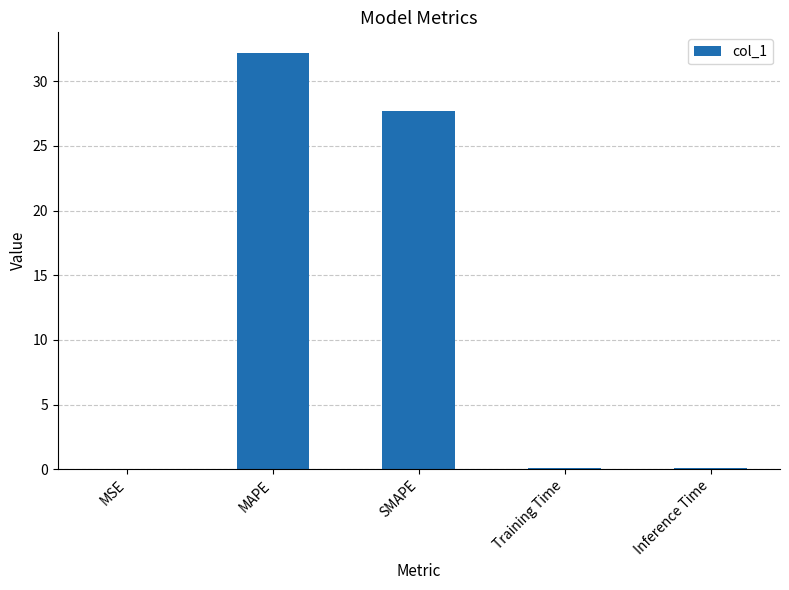

Between Inference Time and MAPE, which is larger?

MAPE